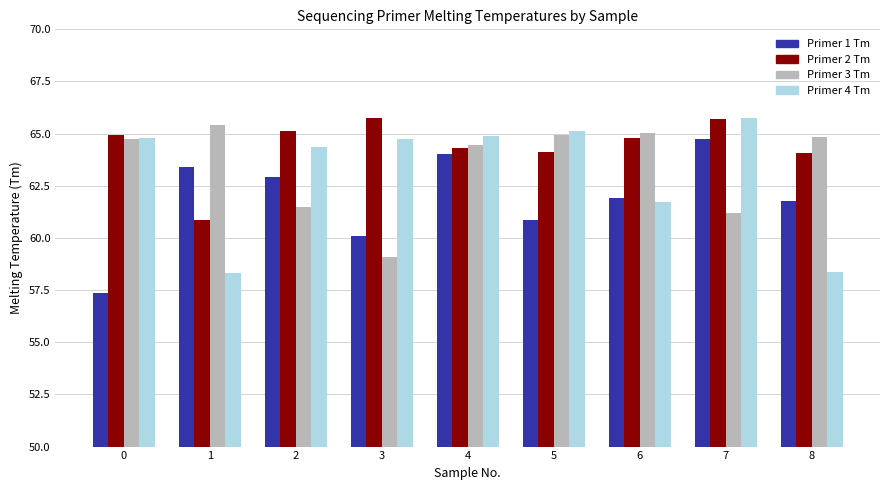

What is the total value across all series at 6?

253.4